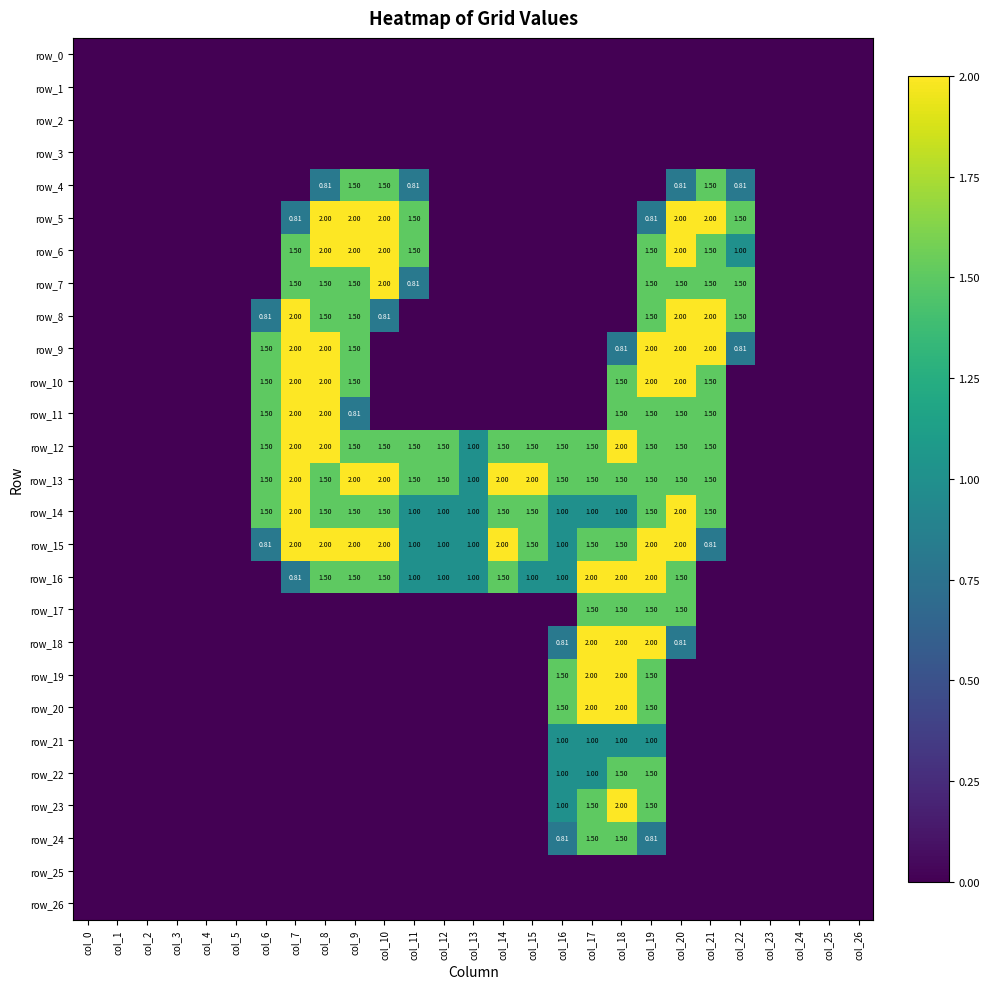

Is the value of row_5 at col_8 greater than the value of row_16 at col_7?

Yes